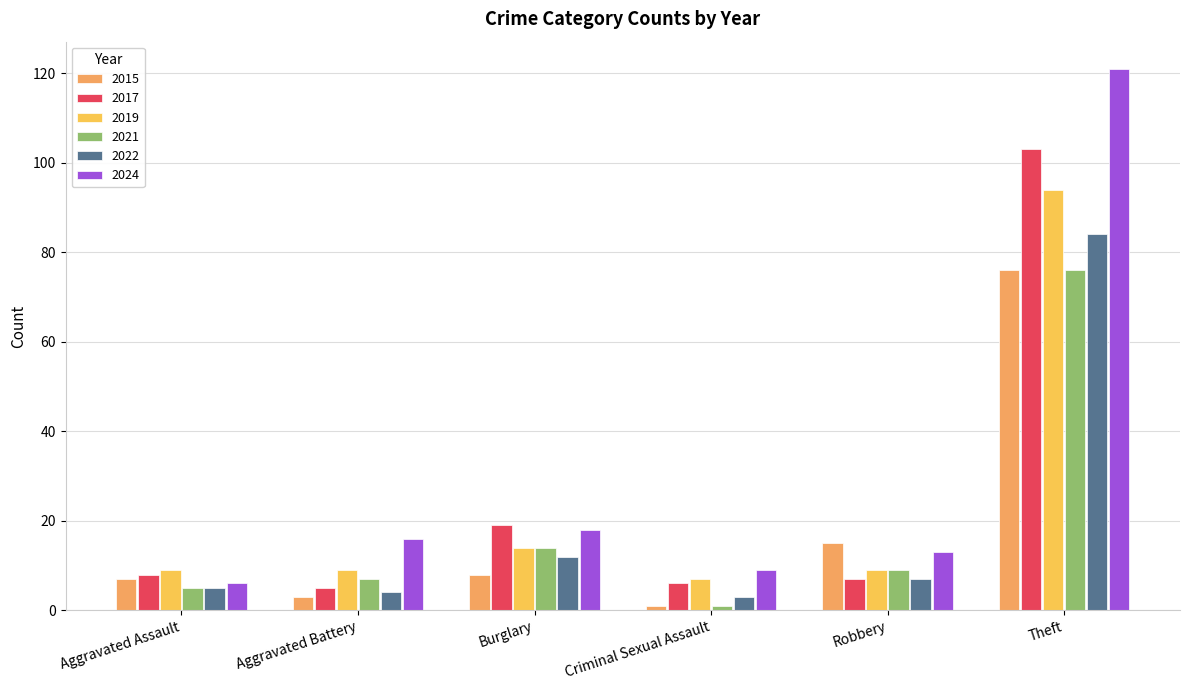

Reading left to right, list all the values displayed in this chart.

2015: Aggravated Assault=7	Aggravated Battery=3	Burglary=8	Criminal Sexual Assault=1	Robbery=15	Theft=76
2017: Aggravated Assault=8	Aggravated Battery=5	Burglary=19	Criminal Sexual Assault=6	Robbery=7	Theft=103
2019: Aggravated Assault=9	Aggravated Battery=9	Burglary=14	Criminal Sexual Assault=7	Robbery=9	Theft=94
2021: Aggravated Assault=5	Aggravated Battery=7	Burglary=14	Criminal Sexual Assault=1	Robbery=9	Theft=76
2022: Aggravated Assault=5	Aggravated Battery=4	Burglary=12	Criminal Sexual Assault=3	Robbery=7	Theft=84
2024: Aggravated Assault=6	Aggravated Battery=16	Burglary=18	Criminal Sexual Assault=9	Robbery=13	Theft=121